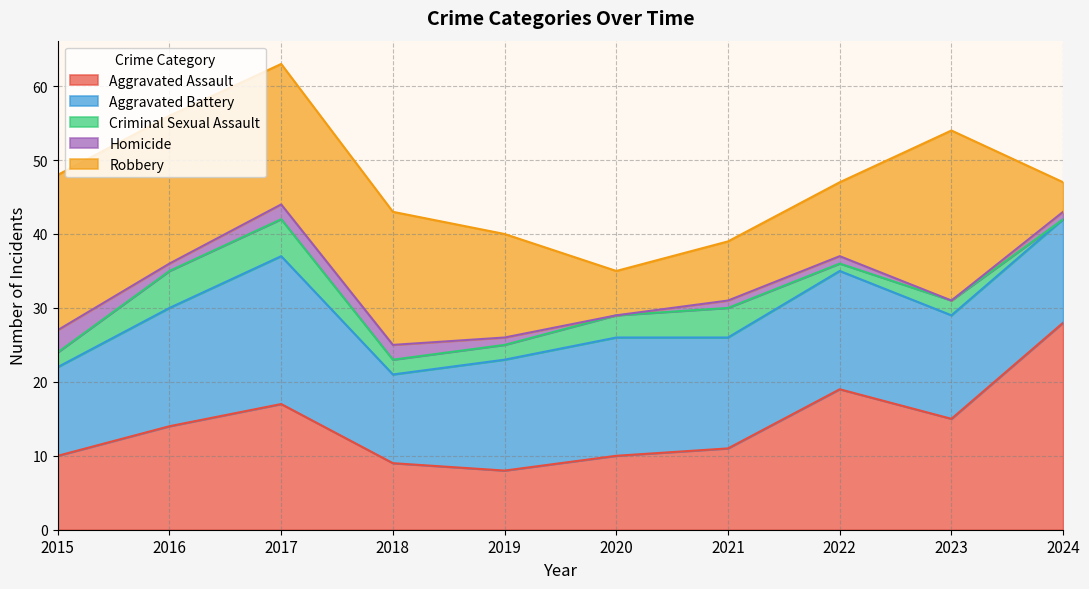

What is the value of the Aggravated Battery point at the 9th from the left?

14